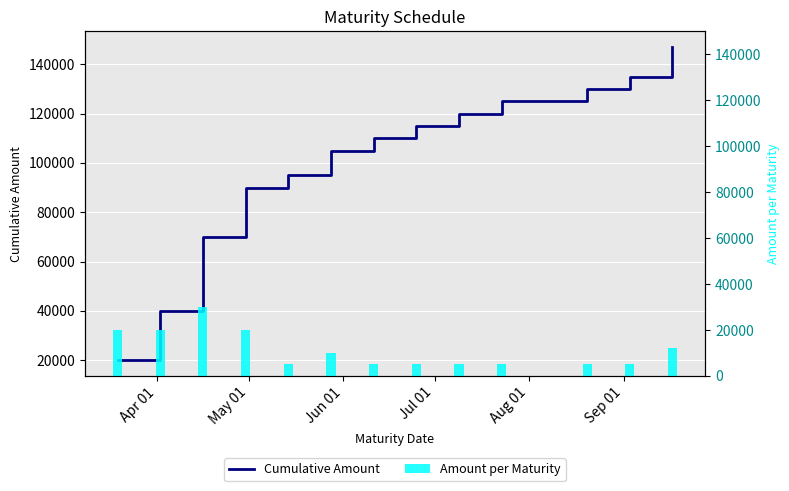

How many data points are above 110000?

6